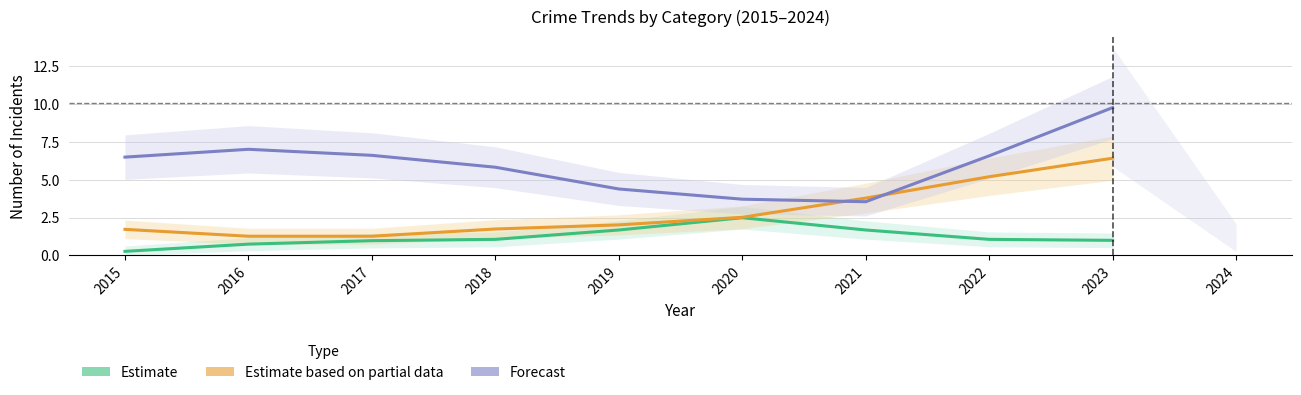

How many interior local valleys does the Forecast series have?

1